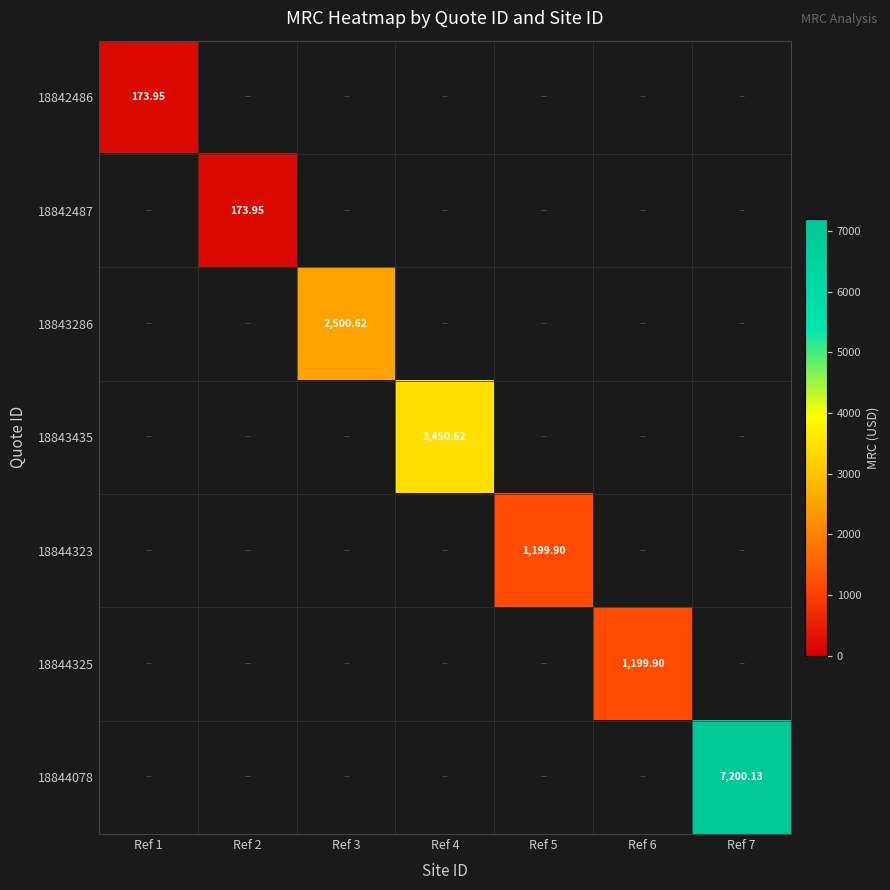

Is it true that 18842487 equals 0.0 at Ref 3?

True